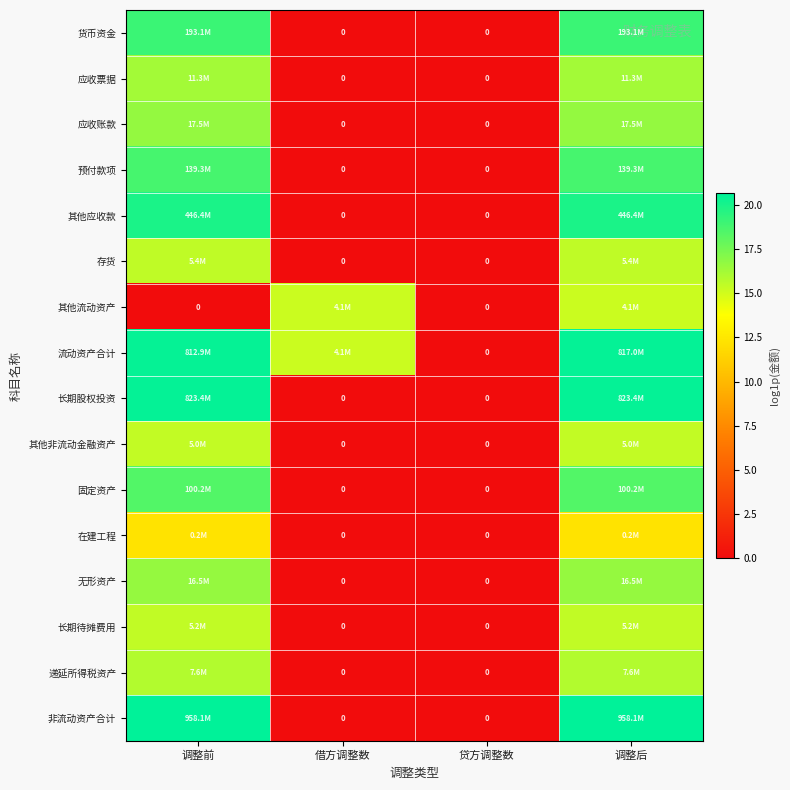

Which category has the lowest value across all series?

借方调整数